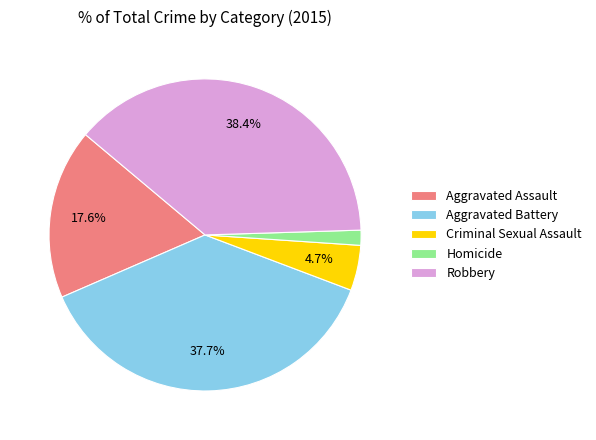

Which category has the biggest portion of the pie?

Robbery